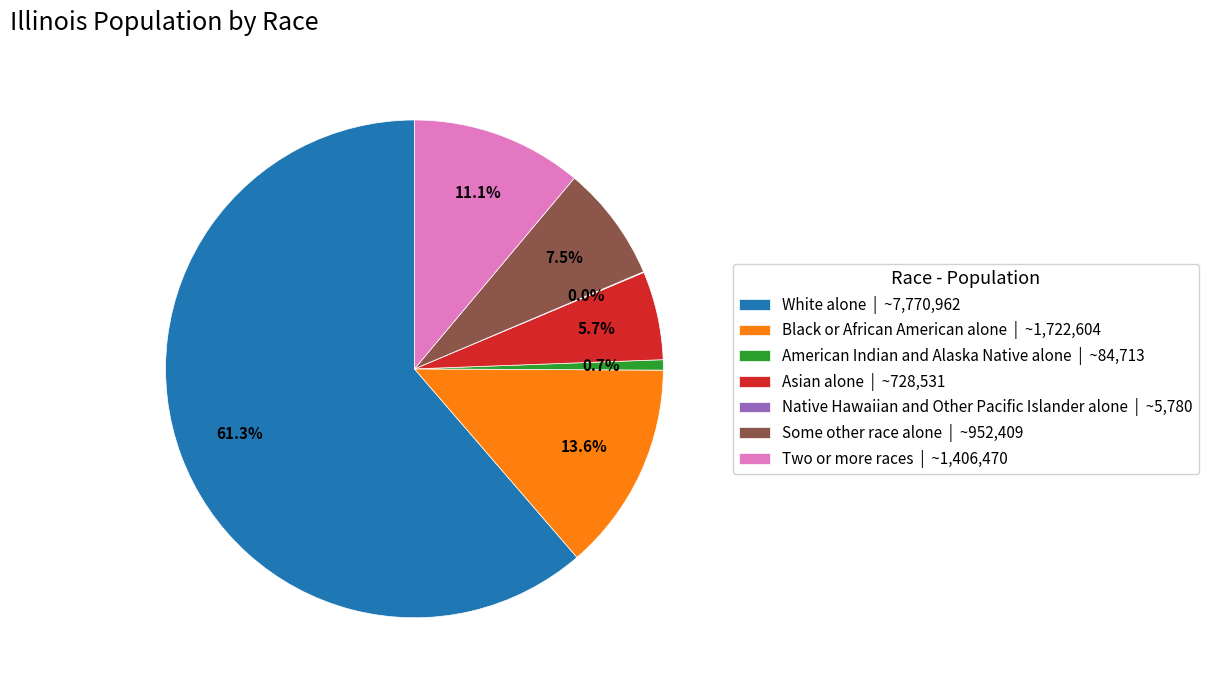

Between Asian alone | ~728,531 and American Indian and Alaska Native alone | ~84,713, which is larger?

Asian alone | ~728,531